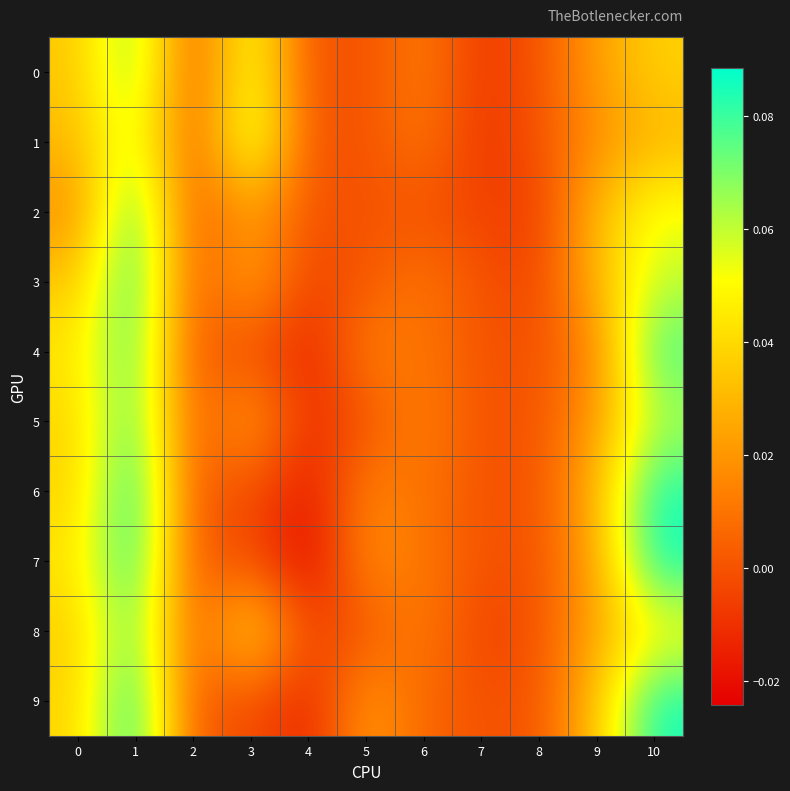

Between 1 and 6, which is larger?

1